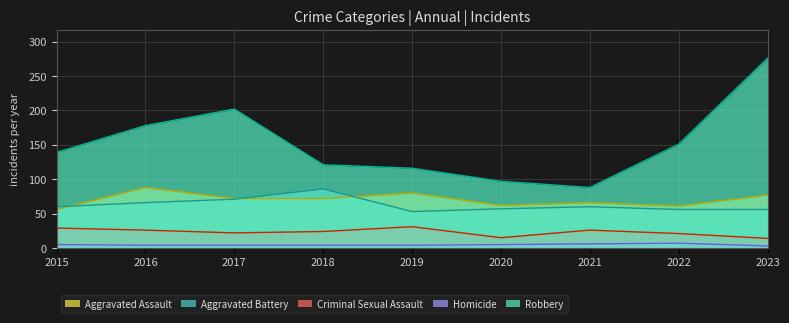

Does the chart have visible grid lines?

Yes